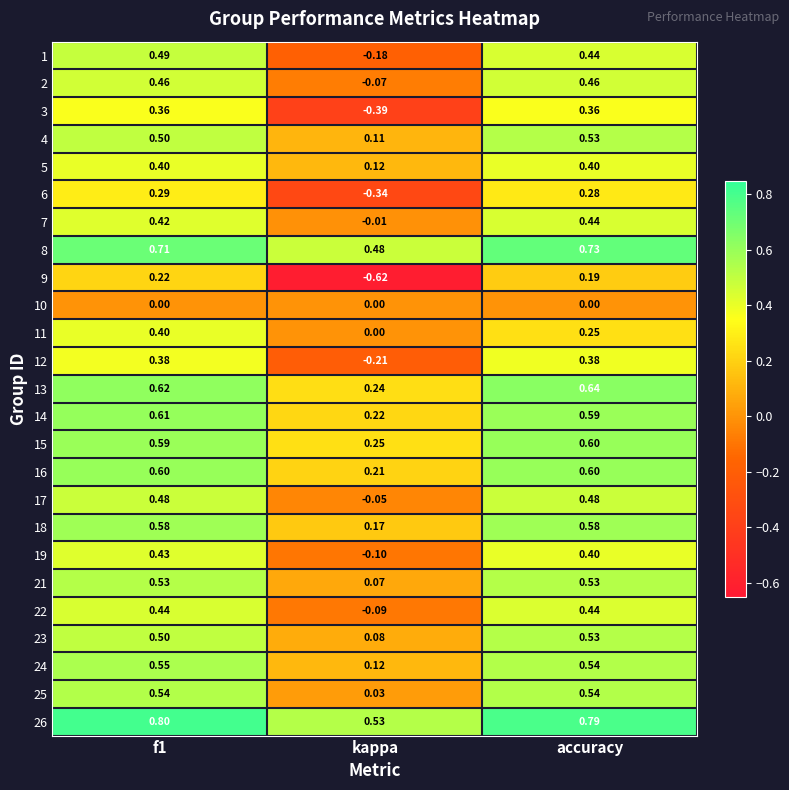

What is the greatest value displayed?

0.8